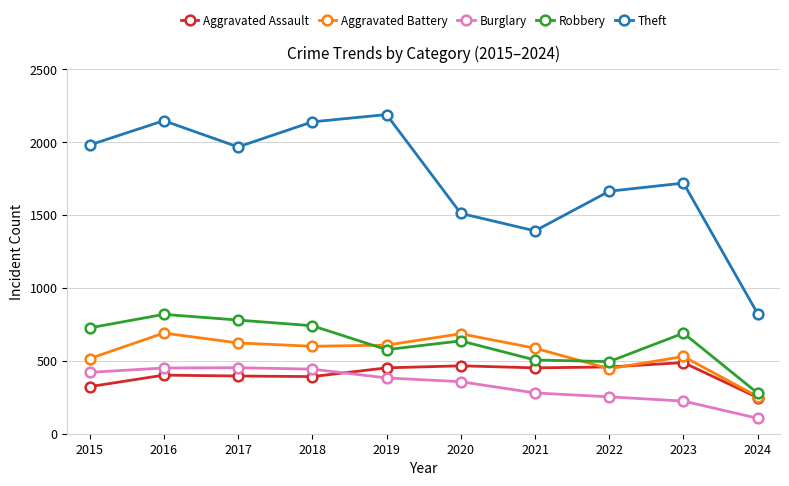

Which series has the largest range (max minus min)?

Theft